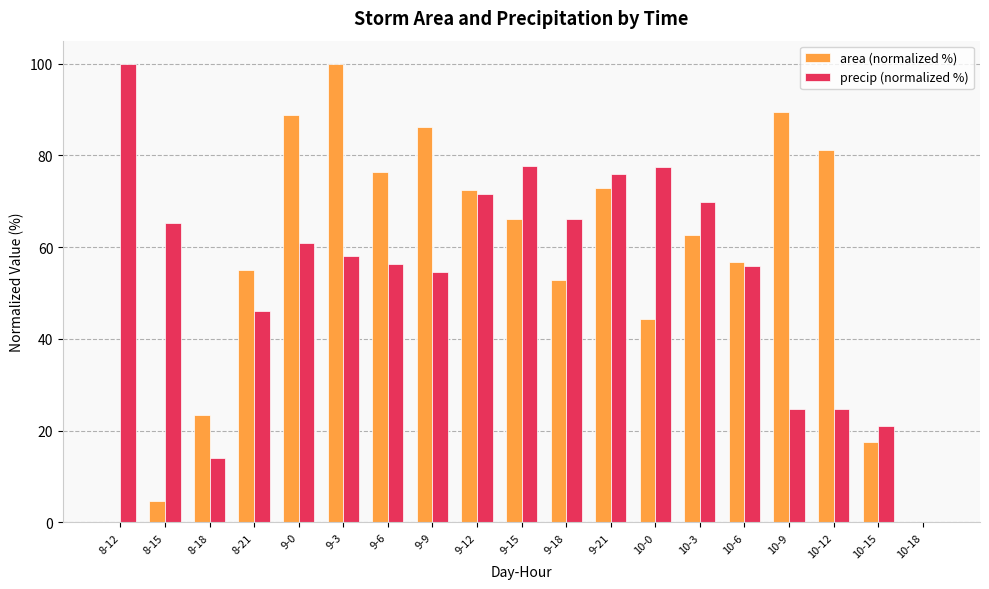

True or false: area (normalized %) has a value of 88.8 at 9-0.

True